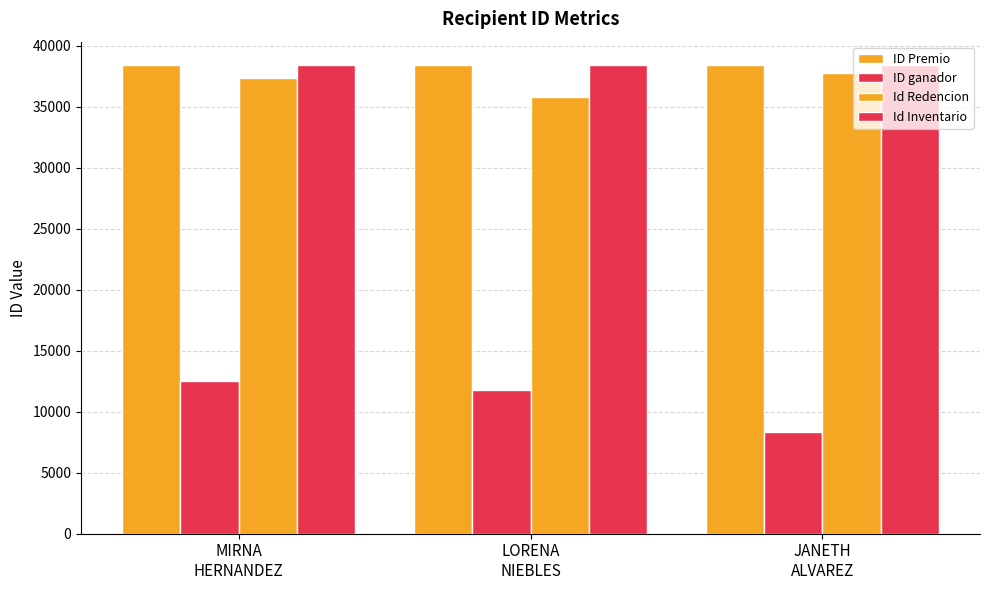

How many bars are there in total?

12